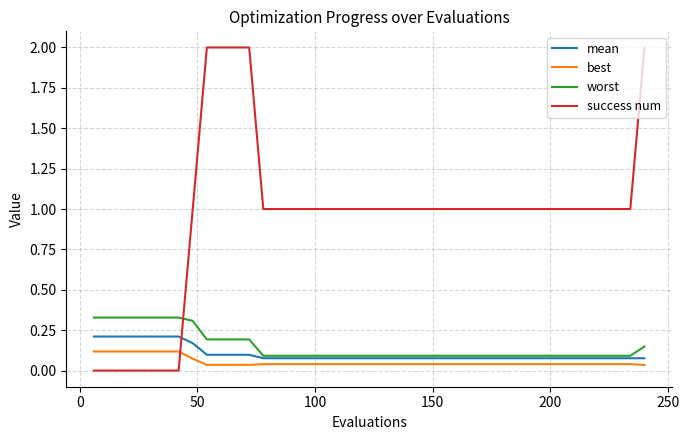

How many lines are shown in the chart?

4